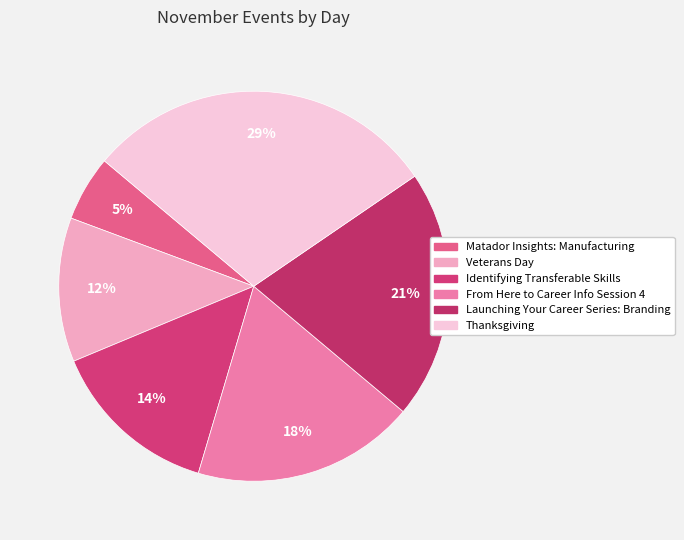

To the nearest percent, what is the average slice percentage?

17%